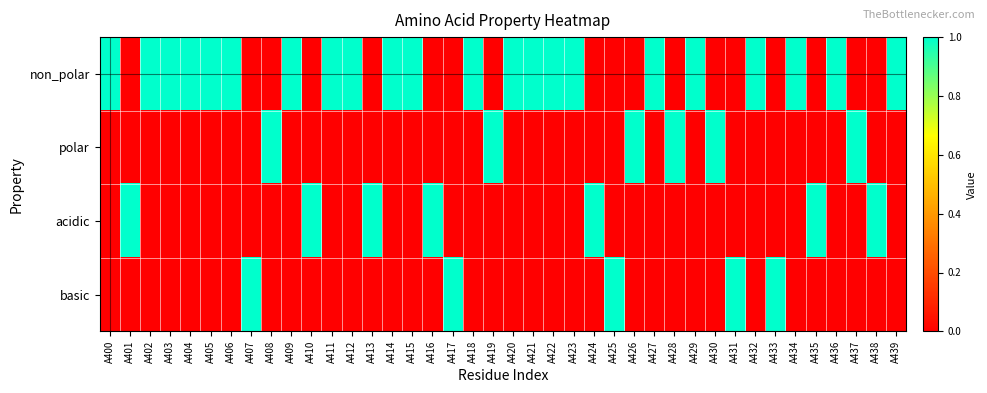

Which series has the largest total across all categories?

non_polar